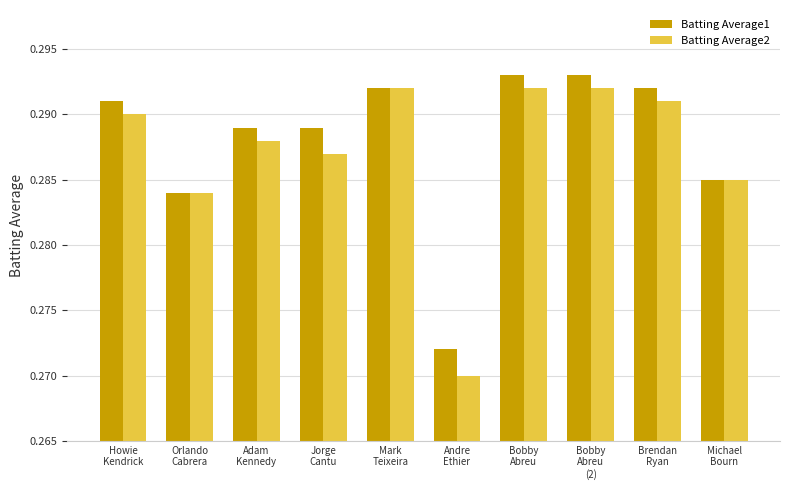

Which series has the largest range (max minus min)?

Batting Average2